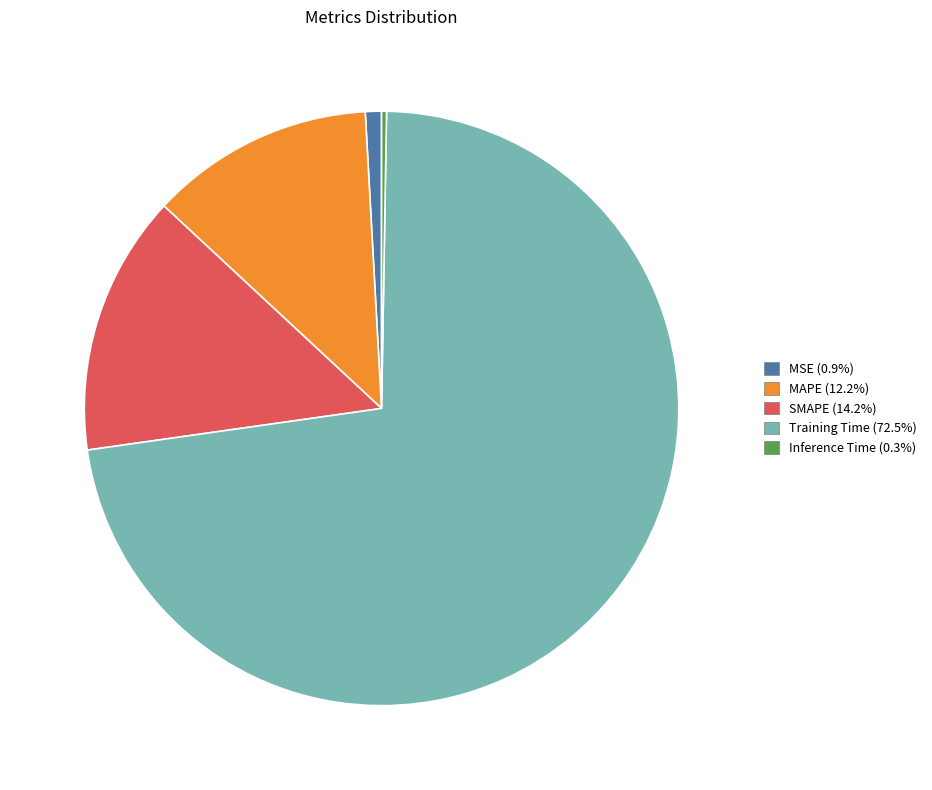

Is Training Time the majority of the pie?

Yes